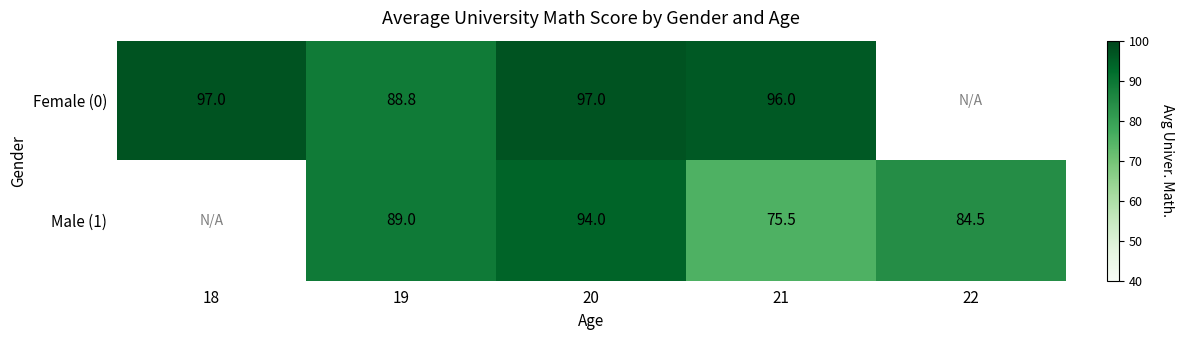

Which has a higher value, 19 or 20?

20